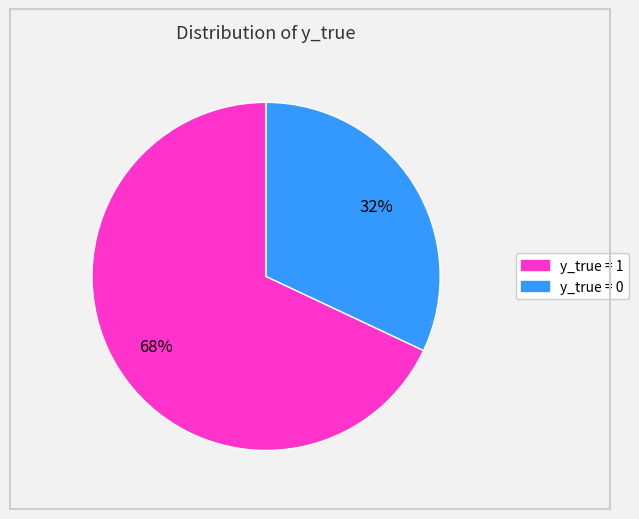

True or false: y_true = 0 accounts for 32% of the total.

True